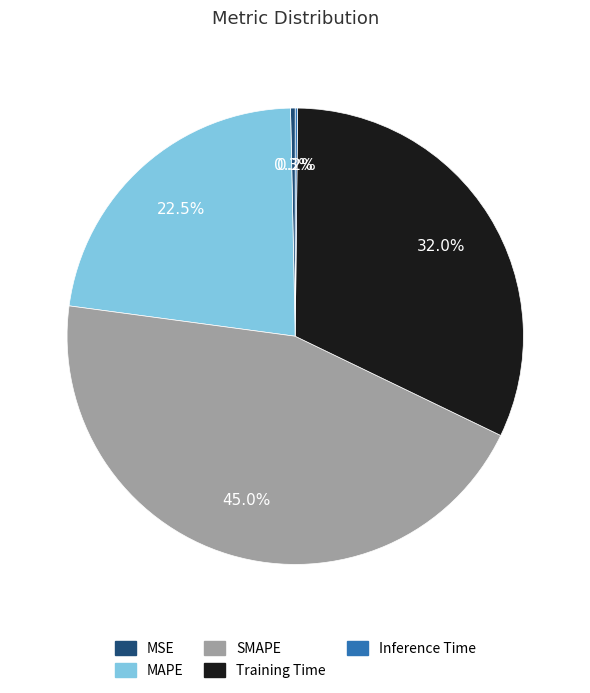

Does MAPE account for over 50% of the chart?

No